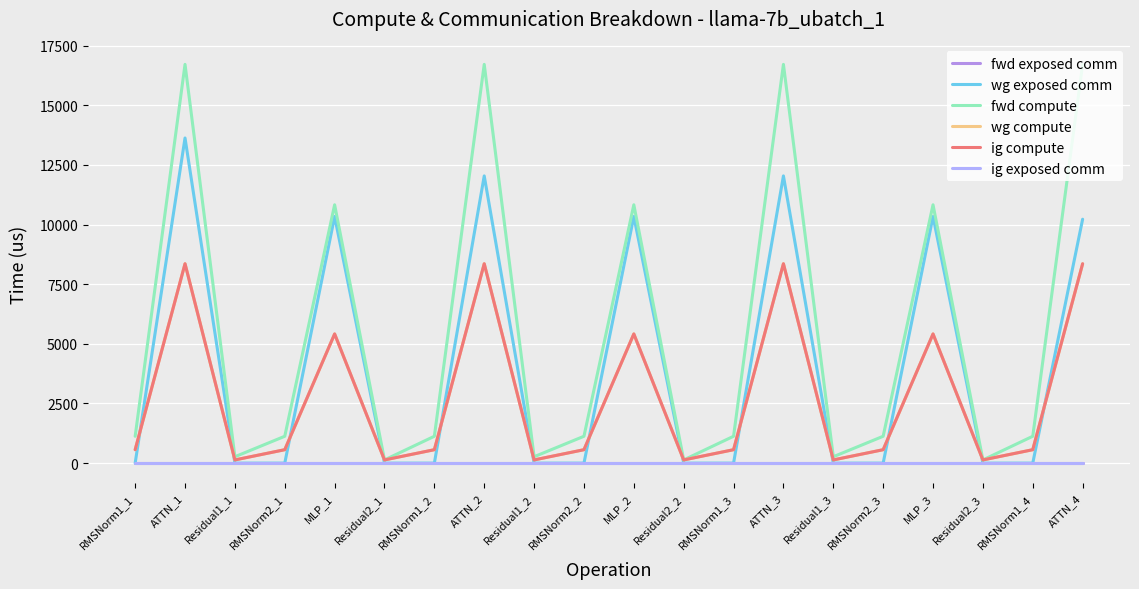

Is this an area chart (filled region under the line)?

No